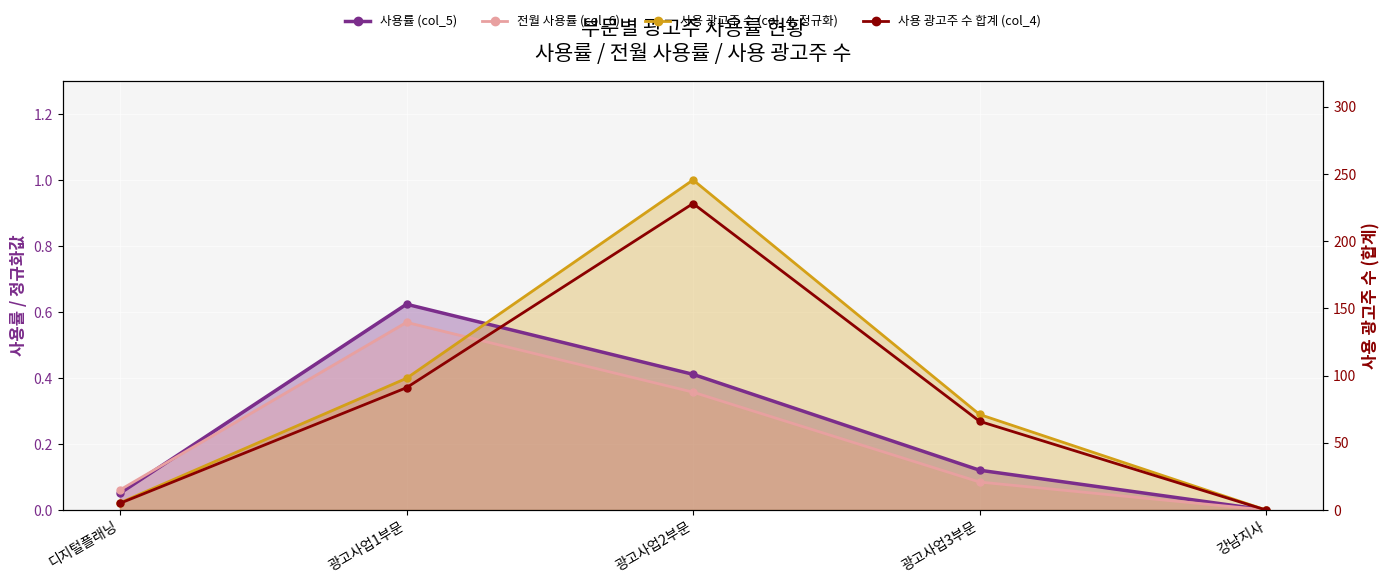

What is the maximum value for 전월 사용률 (col_6)?

0.6